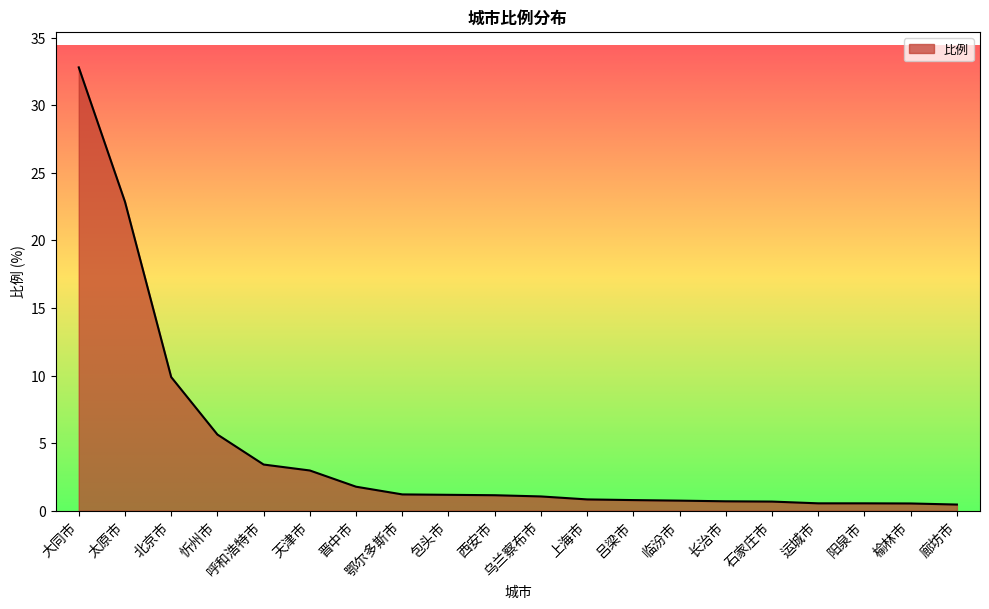

Read the value at 吕梁市.

0.8